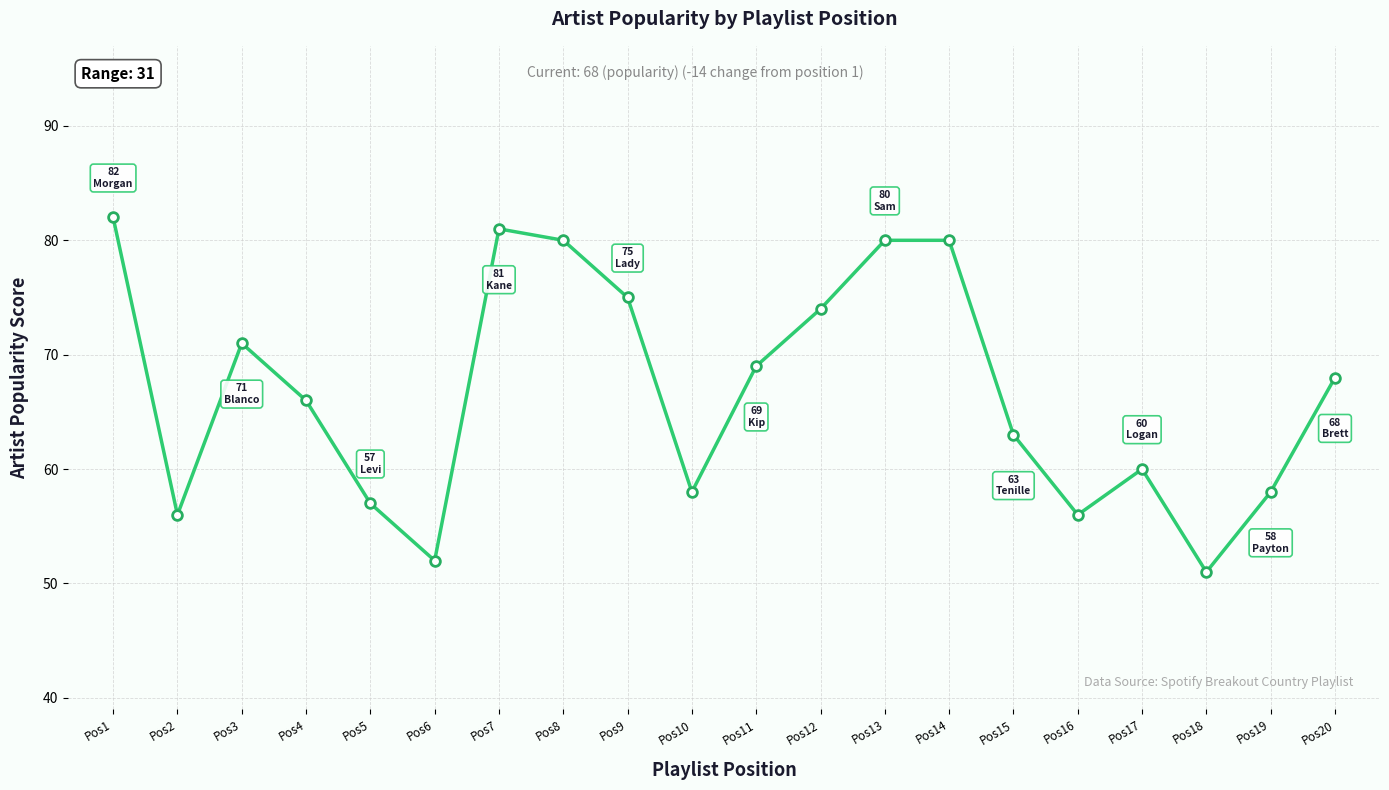

Where is the first local minimum?

Pos2